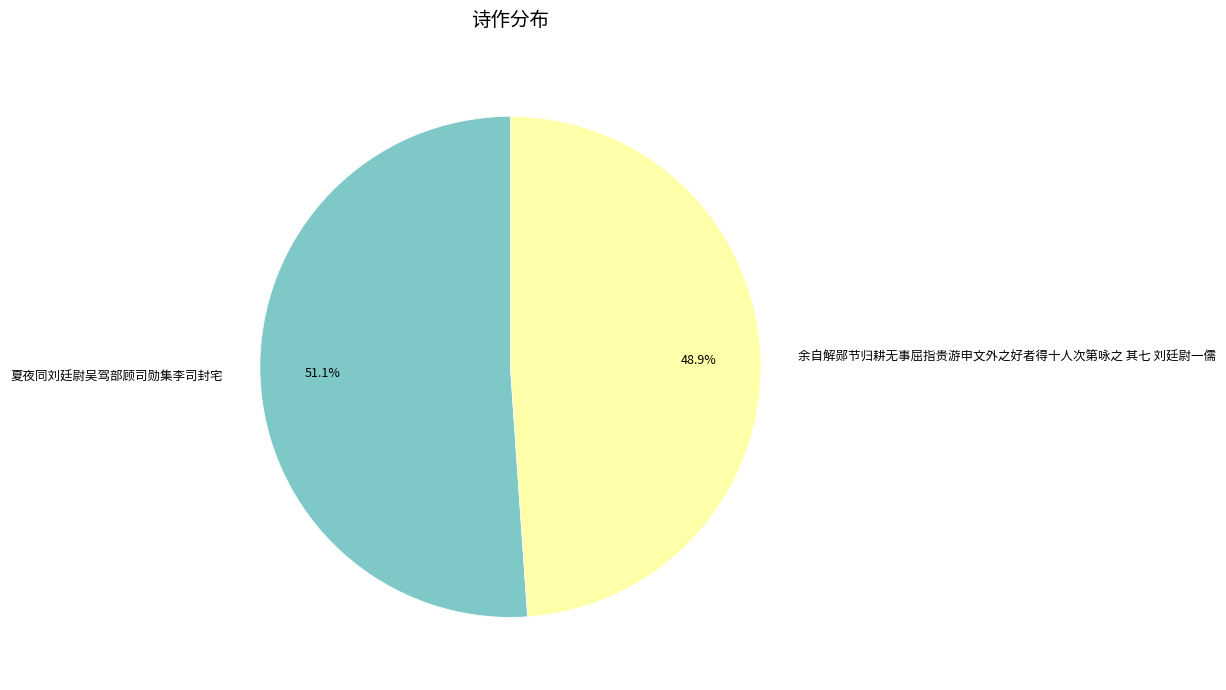

True or false: 夏夜同刘廷尉吴驾部顾司勋集李司封宅 accounts for 41% of the total.

False